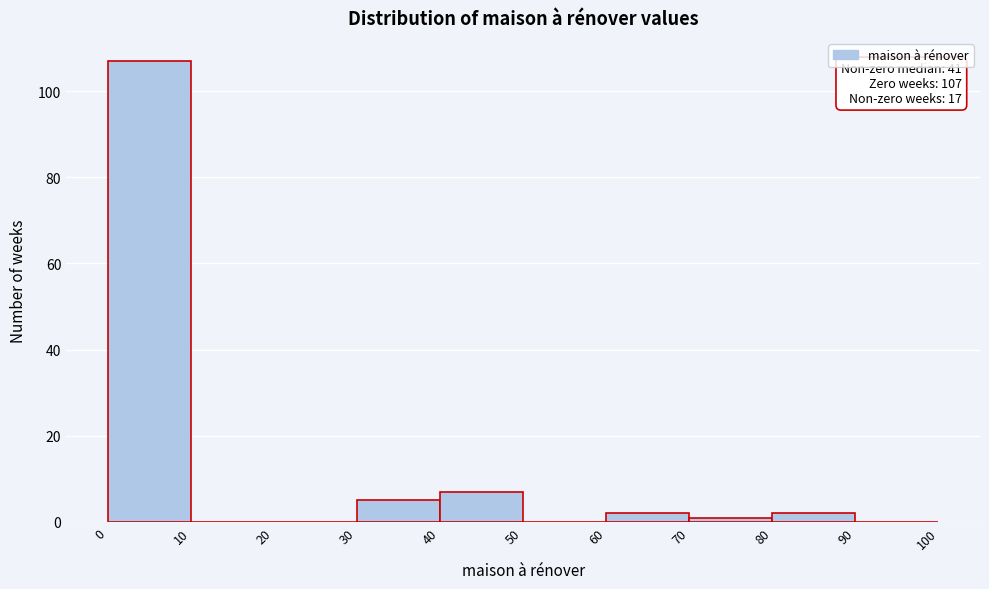

Over which range of the x-axis is the bar tallest?

0 to 10